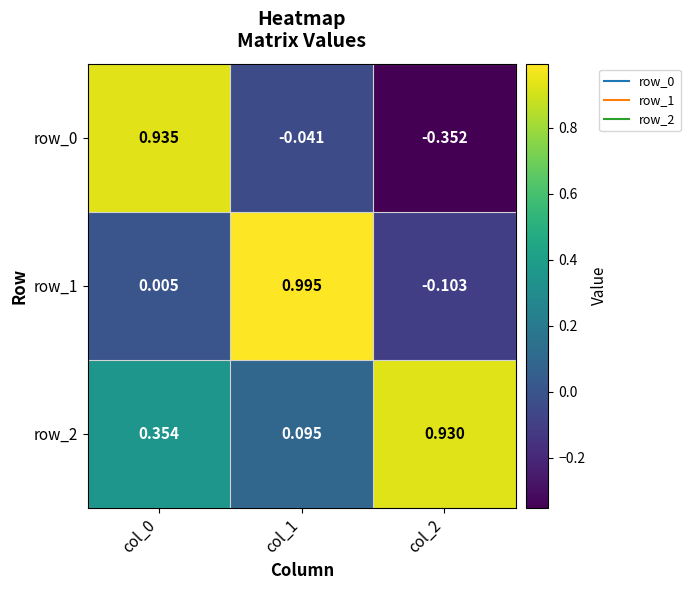

Count the number of categories in the chart.

3